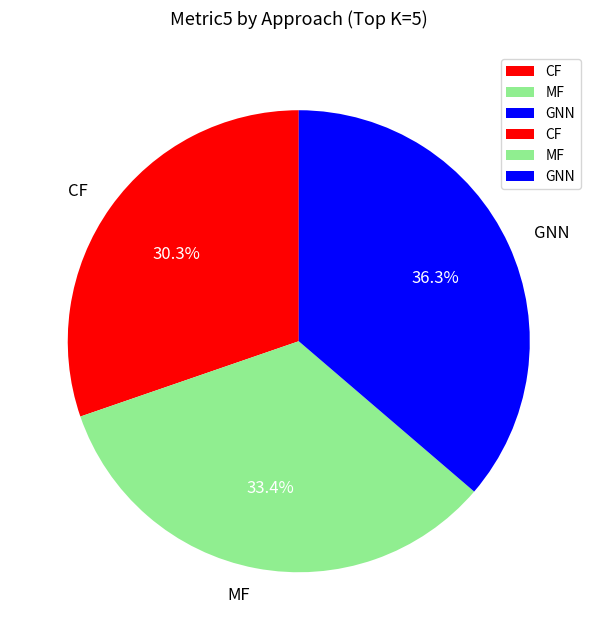

Rank the categories by value from lowest to highest.

CF, MF, GNN